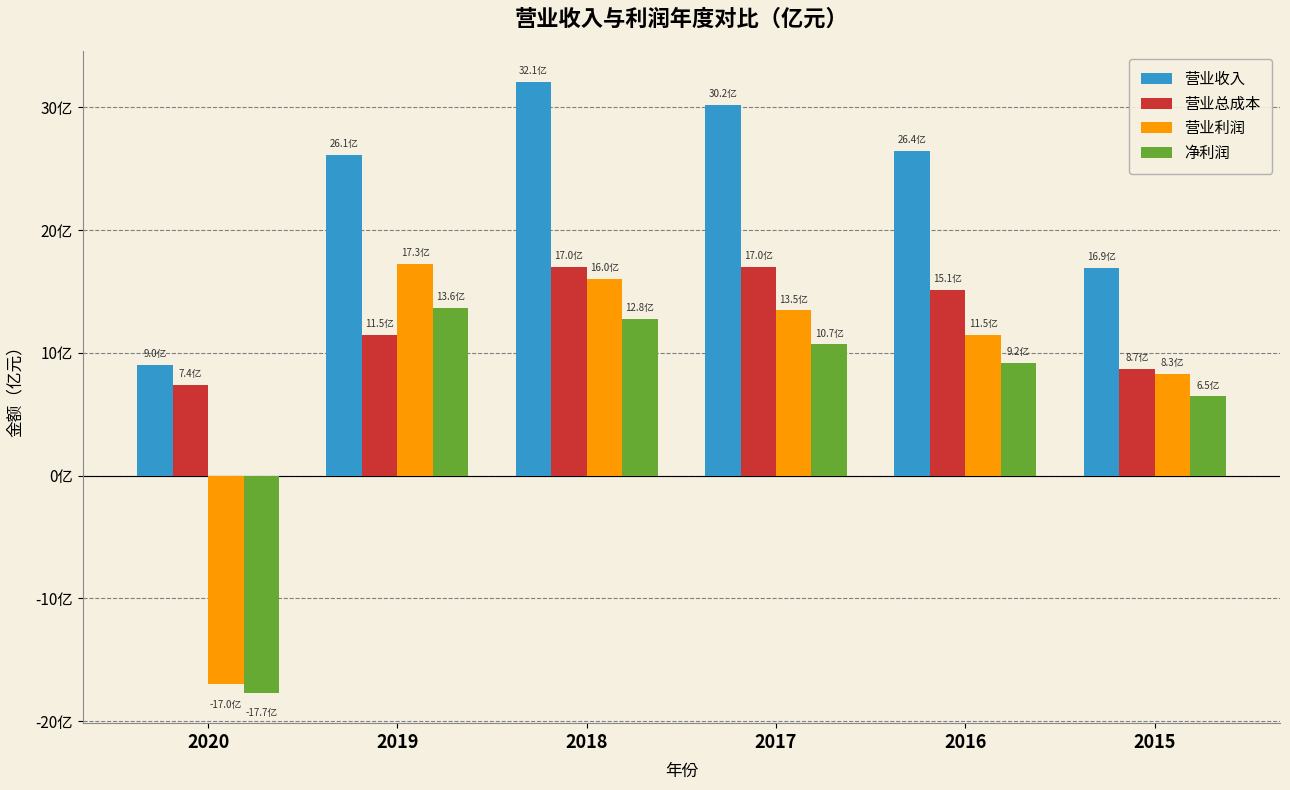

What are all the series names shown in the legend?

营业收入, 营业总成本, 营业利润, 净利润